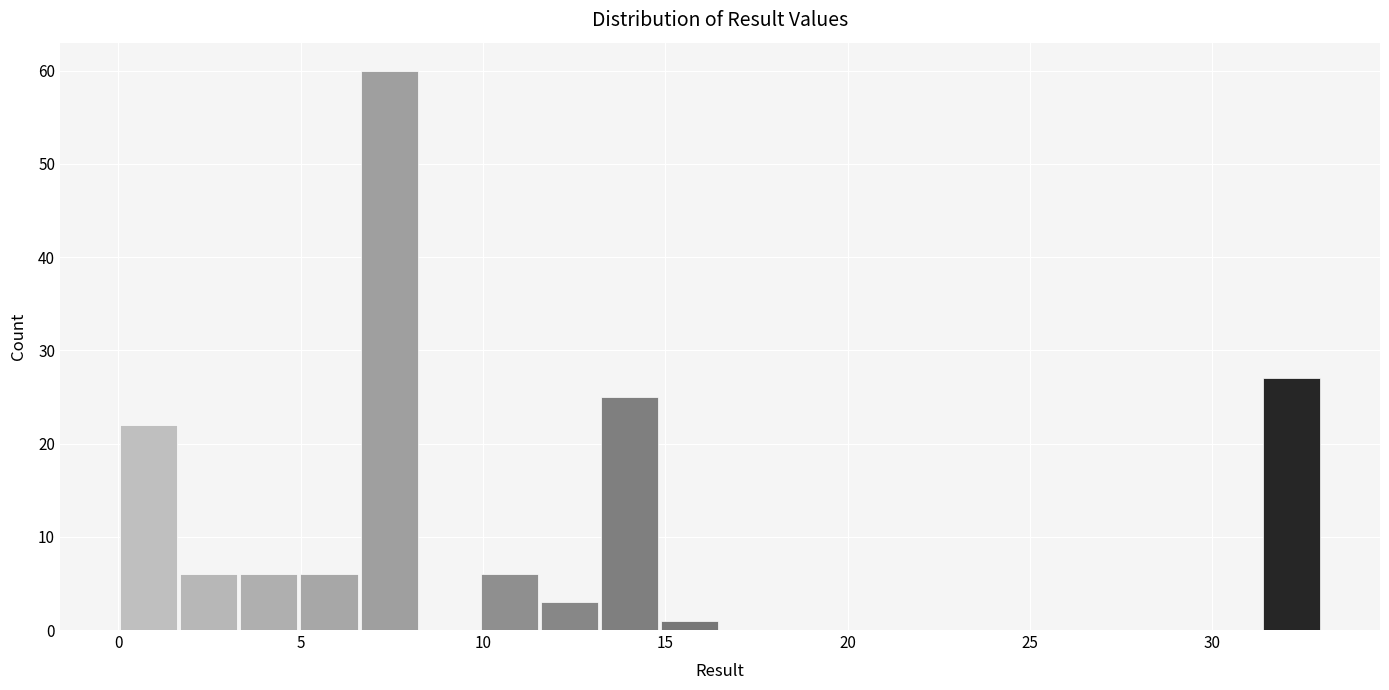

Around what value on the x-axis is the tallest bar? Give the approximate position of its centre, as read against the axis.

7.5